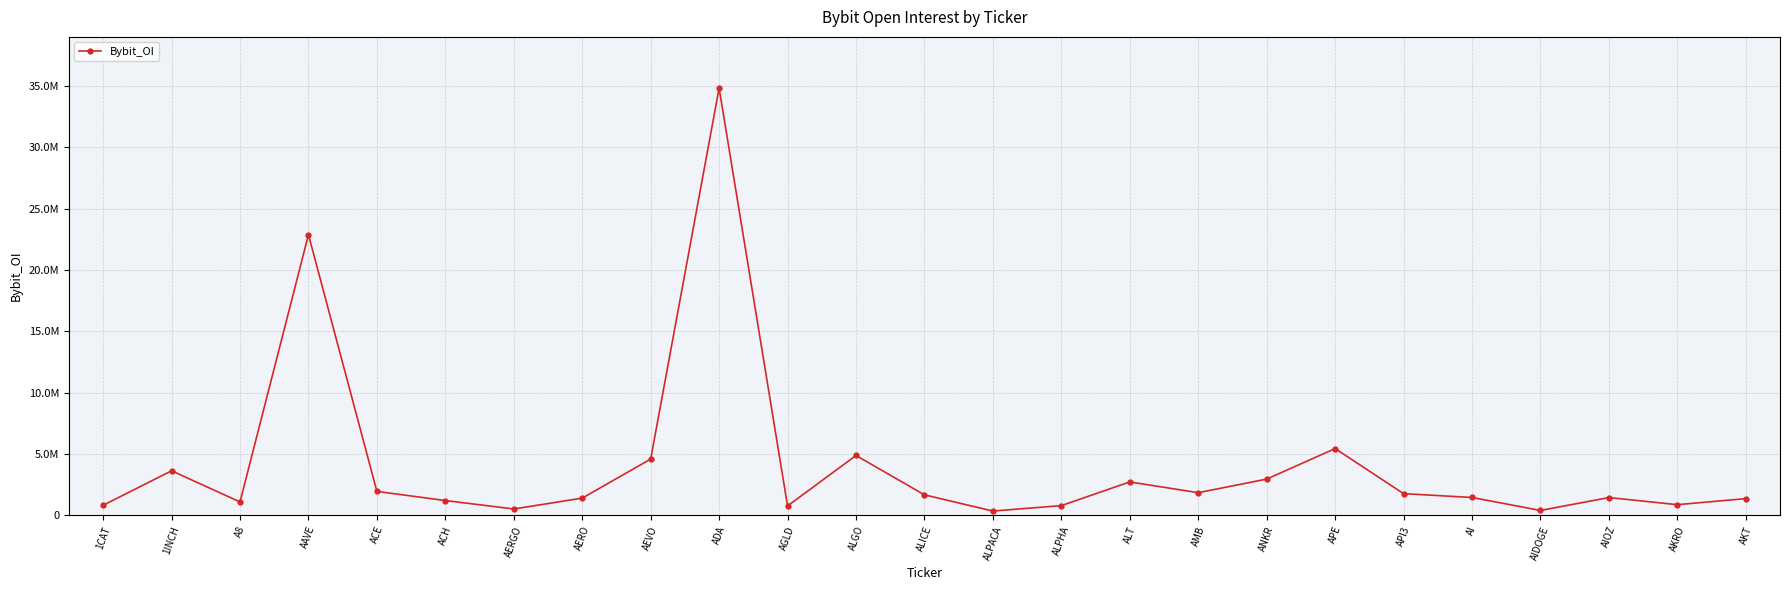

At which label does the data first exceed 1443550?

1INCH